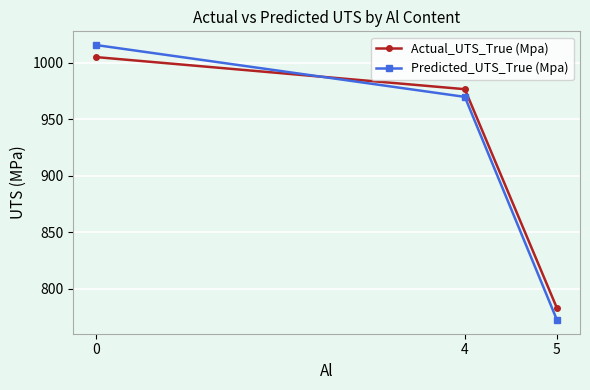

Does the chart have visible grid lines?

Yes